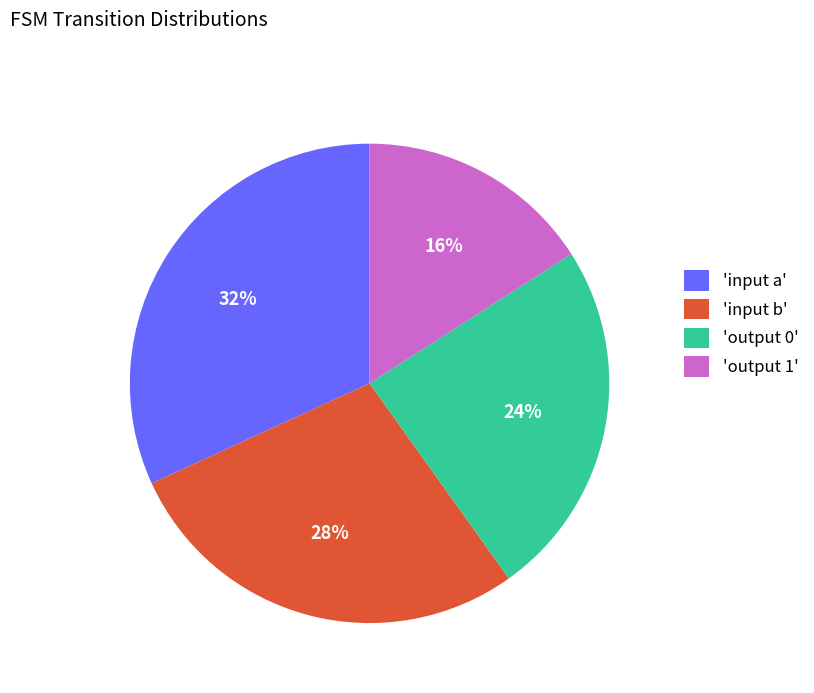

Does 'input b' account for over 50% of the chart?

No